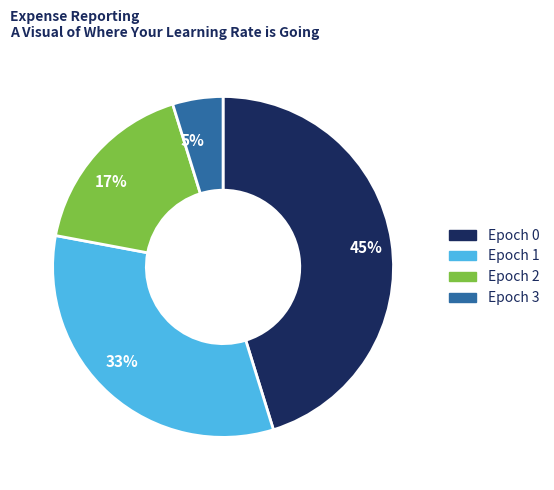

To the nearest percent, what is the difference between the Epoch 3 and Epoch 0 slice percentages?

40%